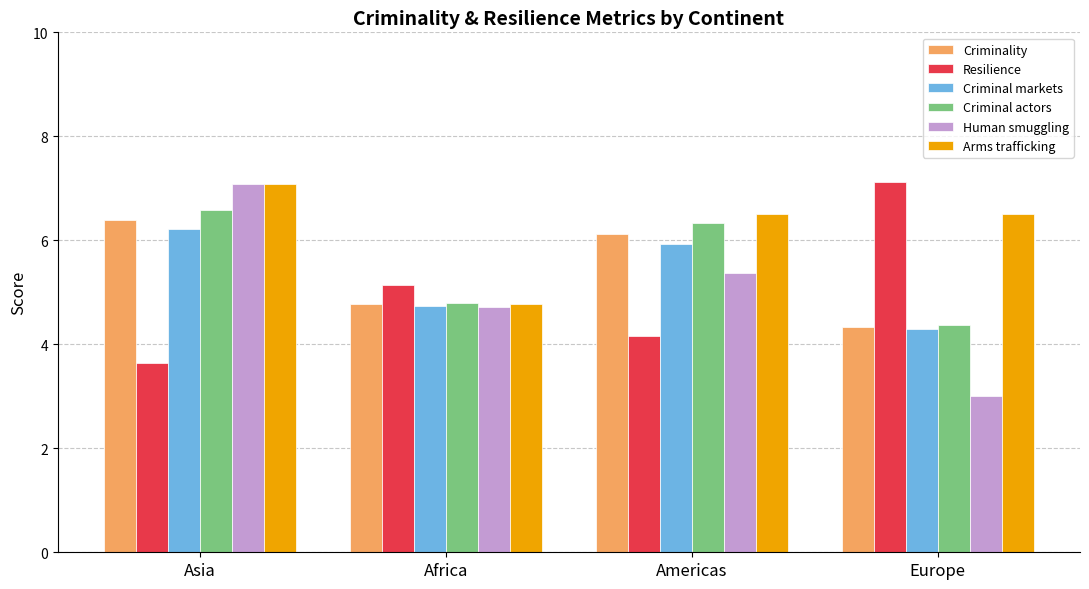

Which category has the lowest value across all series?

Europe